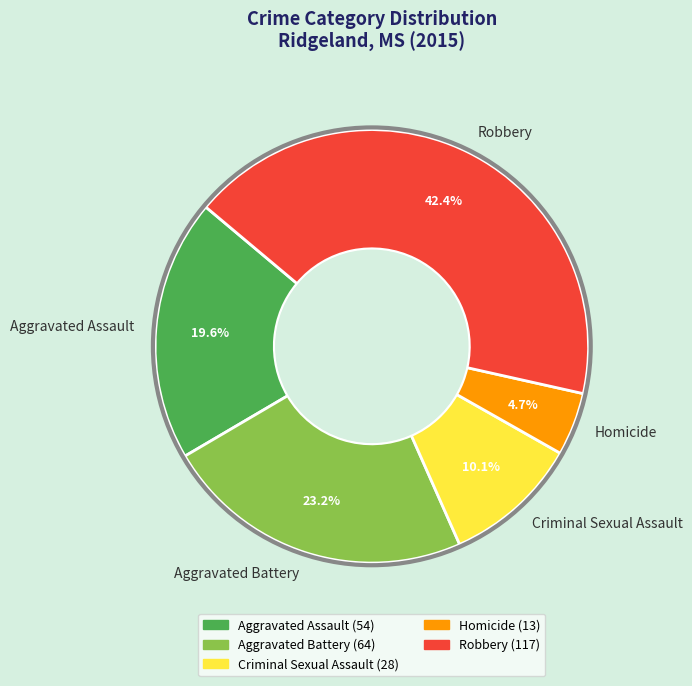

Between Aggravated Assault and Homicide, which is larger?

Aggravated Assault